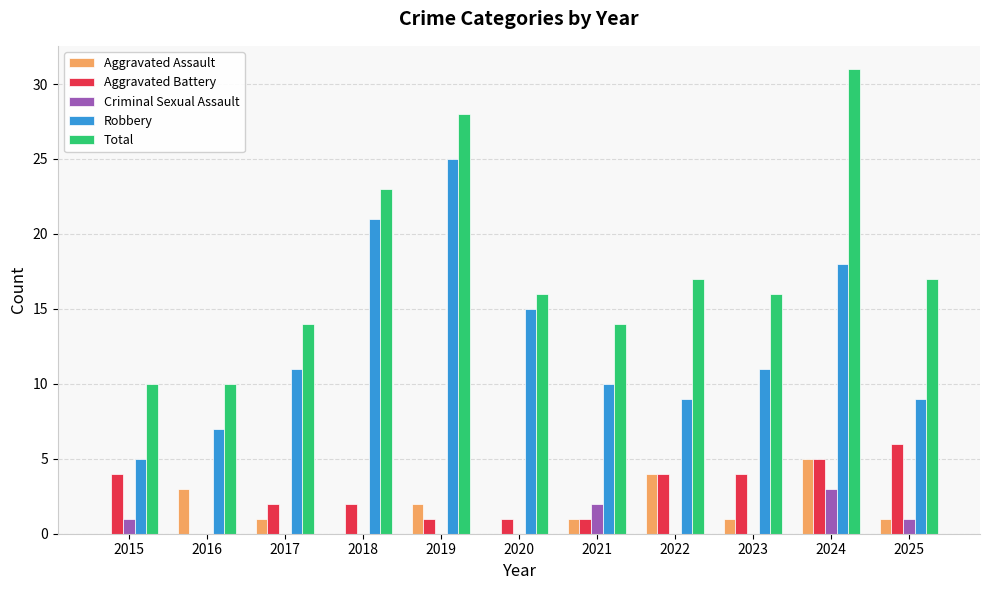

What are all the series names shown in the legend?

Aggravated Assault, Aggravated Battery, Criminal Sexual Assault, Robbery, Total